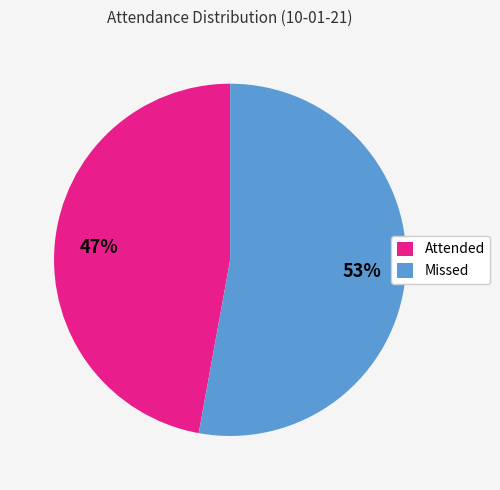

How many segments does this pie chart have?

2